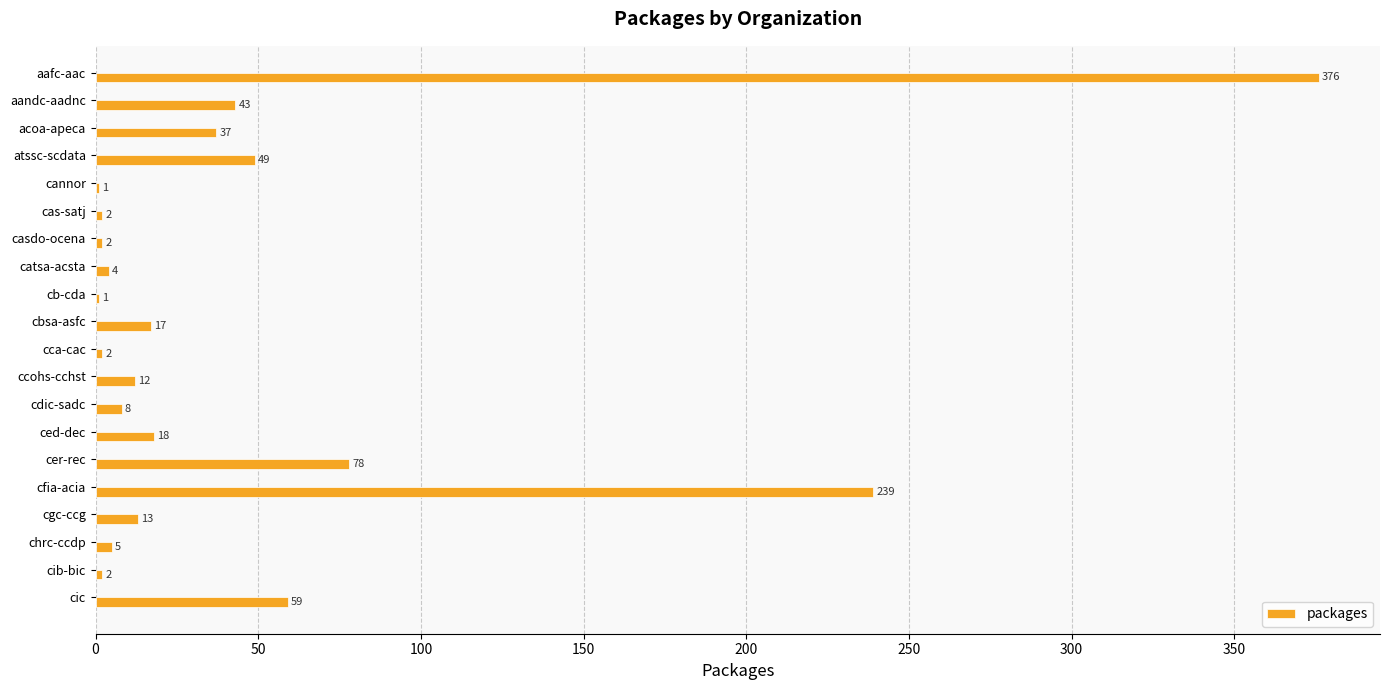

What is the sum of all values?

968